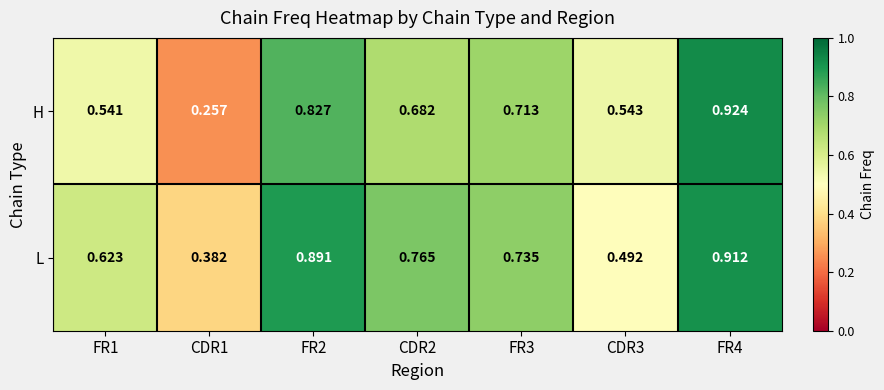

List the series in order of their peak value, highest first.

H, L